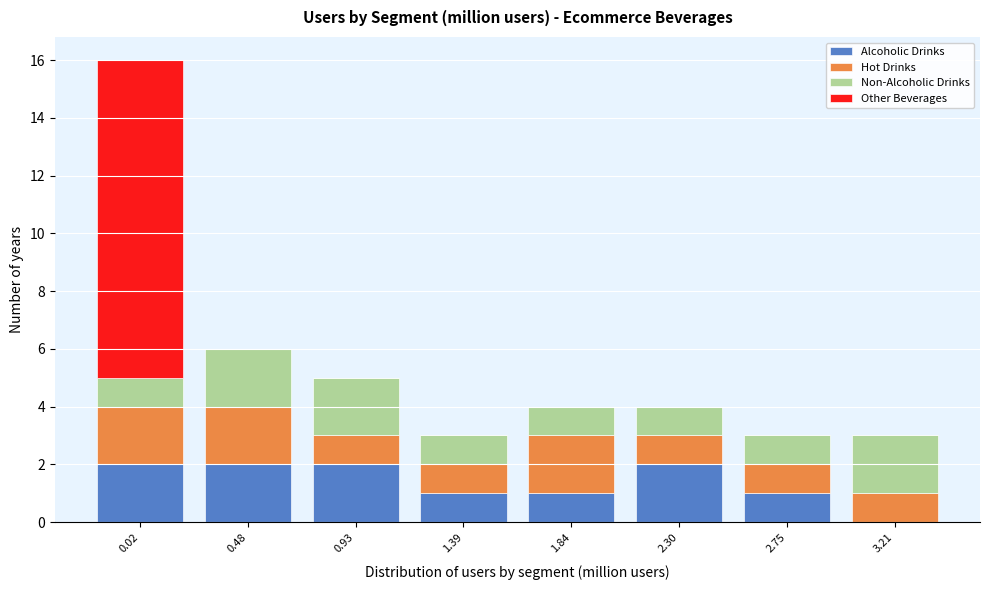

What is the sum of all Alcoholic Drinks values?

11